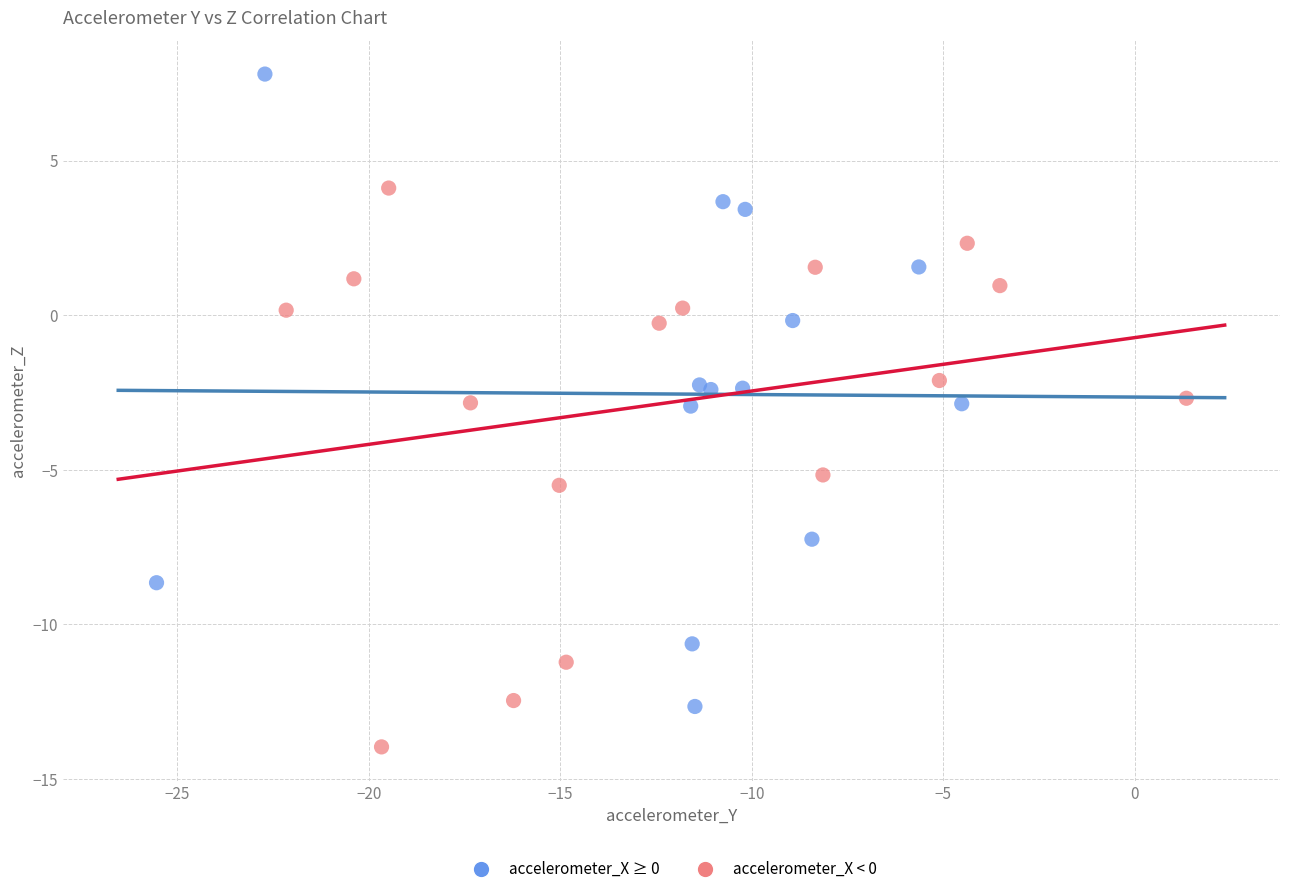

What are all the series names shown in the legend?

accelerometer_X ≥ 0, accelerometer_X < 0